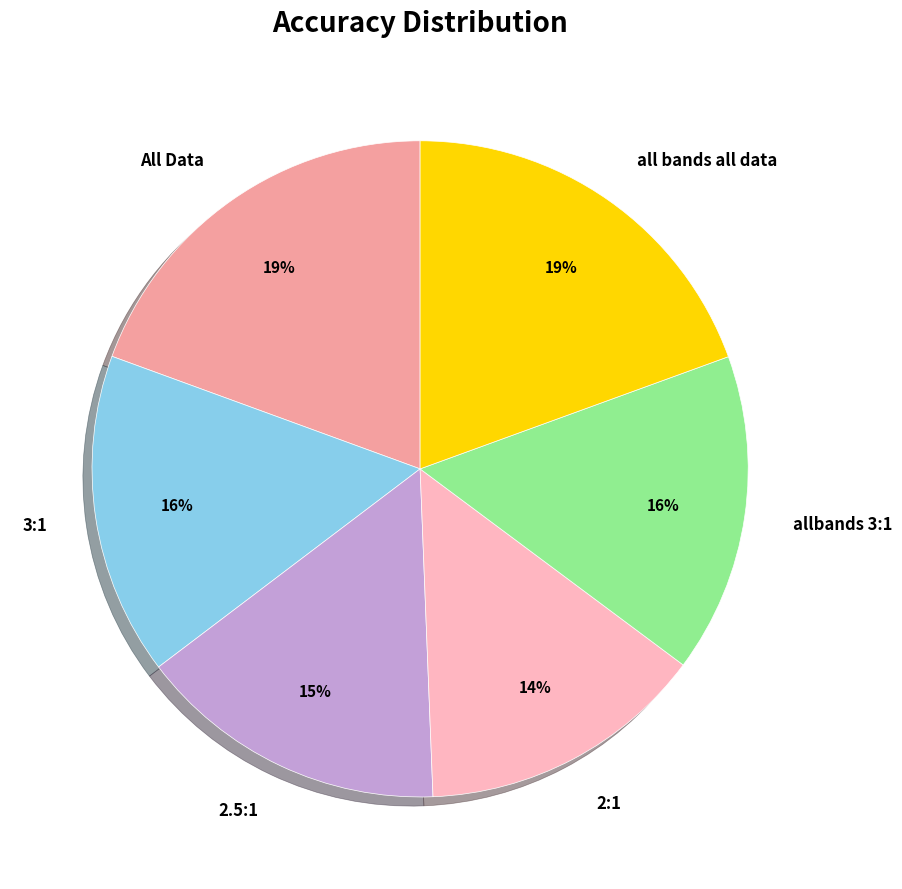

Is the sum of 2.5:1 and all bands all data greater than half?

No